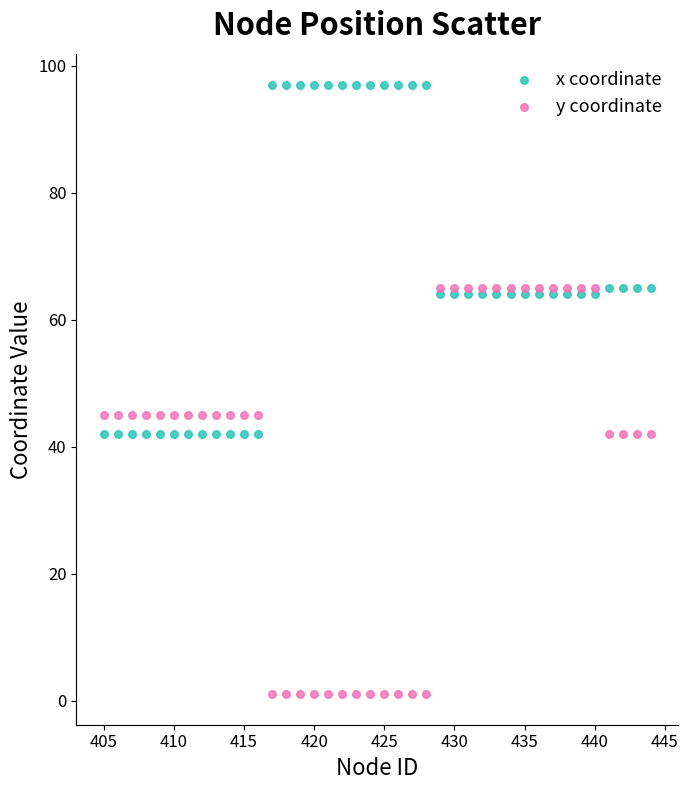

Which series contains the lowest Y value?

y coordinate